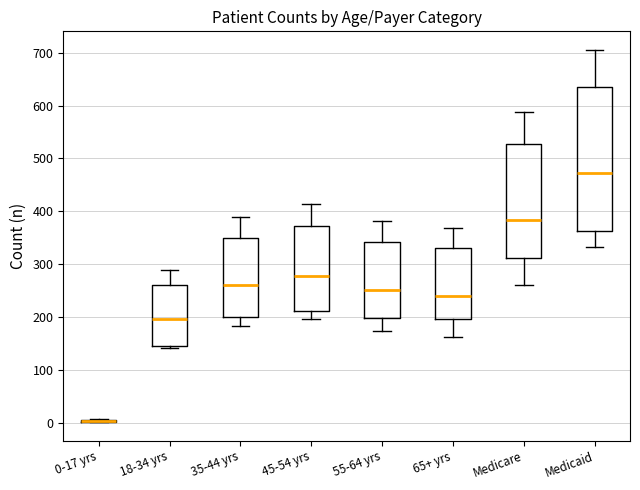

Reading left to right, read every box against the y-axis: the position of its median line, the range the box covers, and the ends of its whiskers. The values are not printed on the chart, so give them approximately, as read against the axis.

0-17 yrs: box collapsed to a line at 0, whiskers 0 to 10
18-34 yrs: median 200, box 150 to 260, whiskers 140 to 290
35-44 yrs: median 260, box 200 to 350, whiskers 180 to 390
45-54 yrs: median 280, box 210 to 370, whiskers 200 to 410
55-64 yrs: median 250, box 200 to 340, whiskers 170 to 380
65+ yrs: median 240, box 200 to 330, whiskers 160 to 370
Medicare: median 380, box 310 to 530, whiskers 260 to 590
Medicaid: median 470, box 360 to 640, whiskers 330 to 710